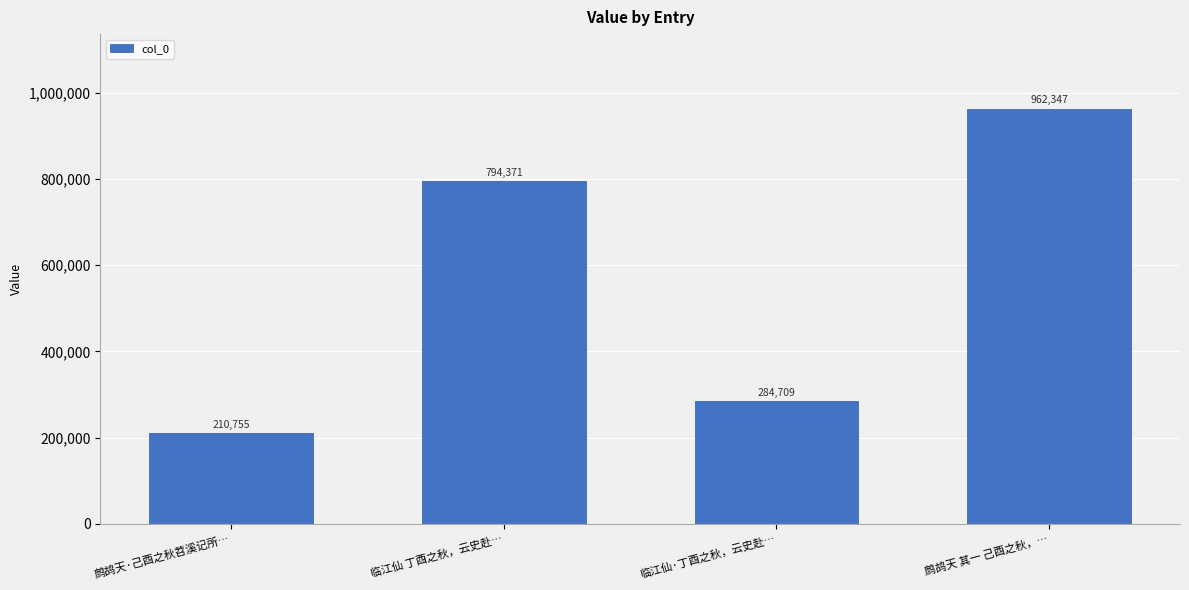

Where is the data nearest to the value 586551?

临江仙 丁酉之秋，云史赴…